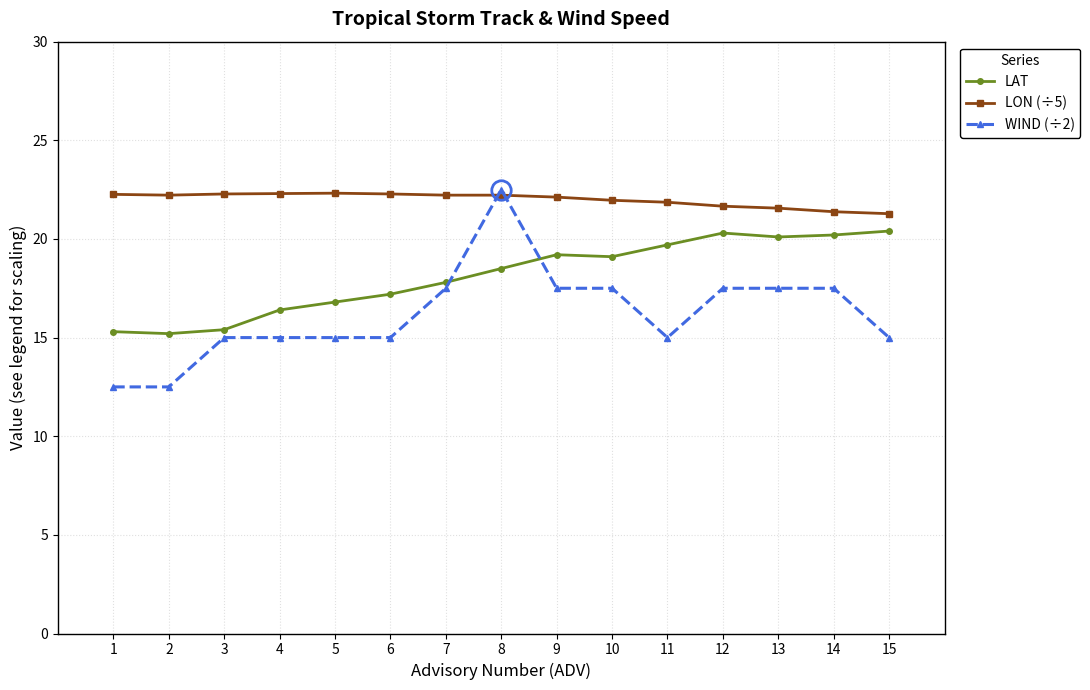

Rank the series at 1 from lowest to highest value.

WIND (÷2), LAT, LON (÷5)